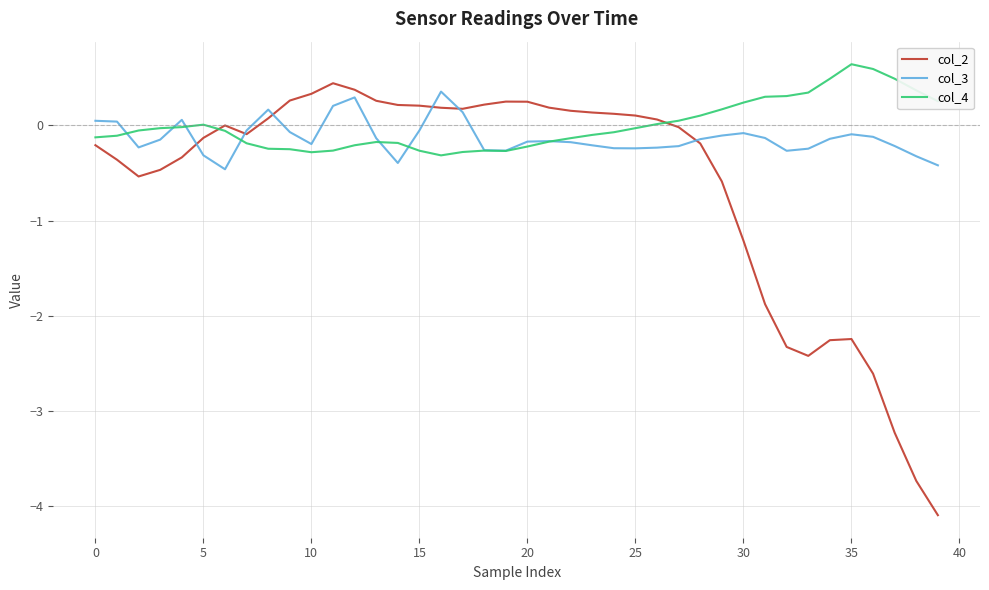

What is the highest value of the col_3 series?

0.4